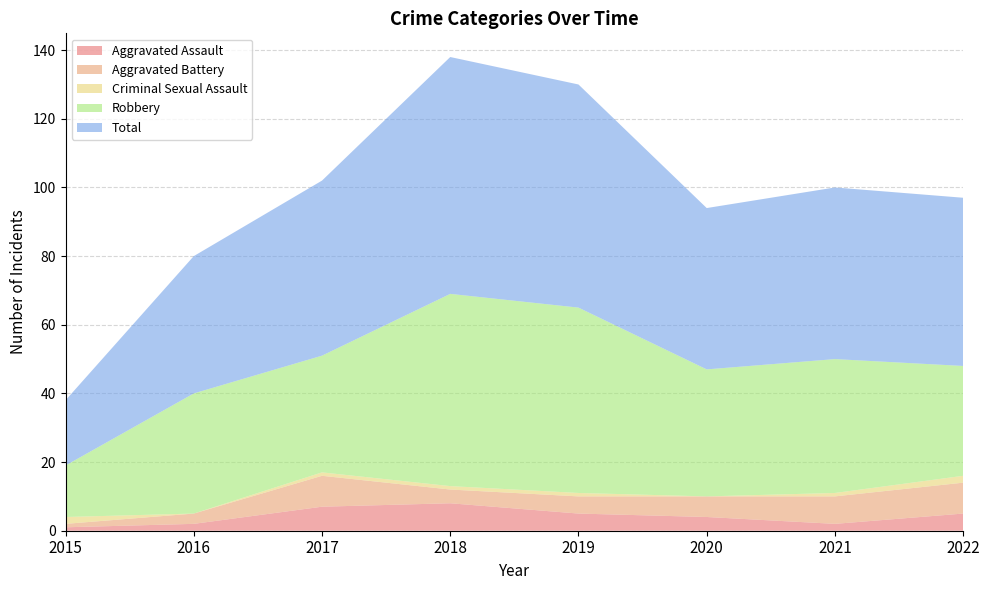

Reading right to left, list all the values displayed in this chart.

Aggravated Assault: 5	2	4	5	8	7	2	1
Aggravated Battery: 9	8	6	5	4	9	3	1
Criminal Sexual Assault: 2	1	0	1	1	1	0	2
Robbery: 32	39	37	54	56	34	35	15
Total: 49	50	47	65	69	51	40	19